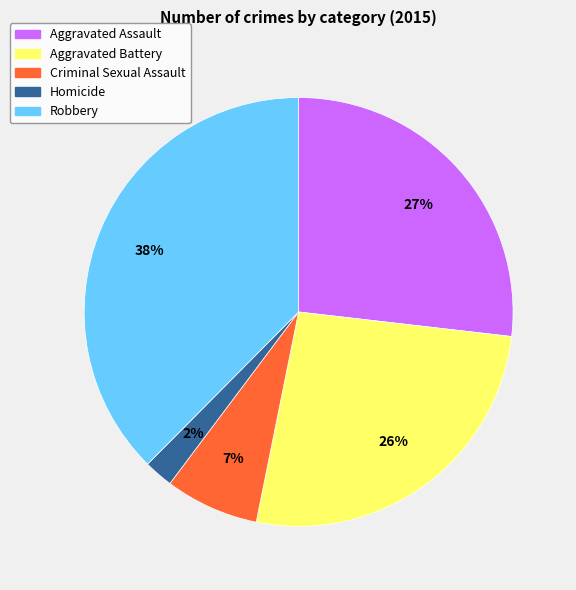

Which slice is the largest?

Robbery